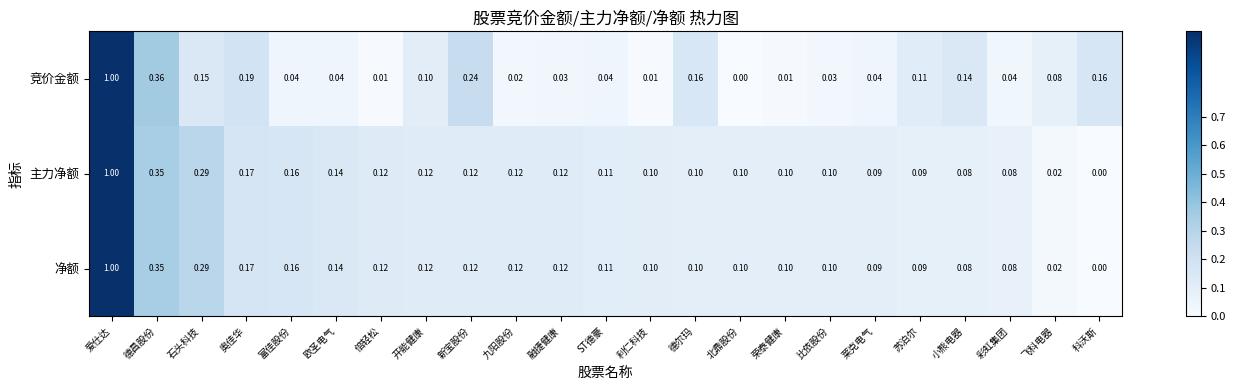

Which category has the highest value across all series?

爱仕达